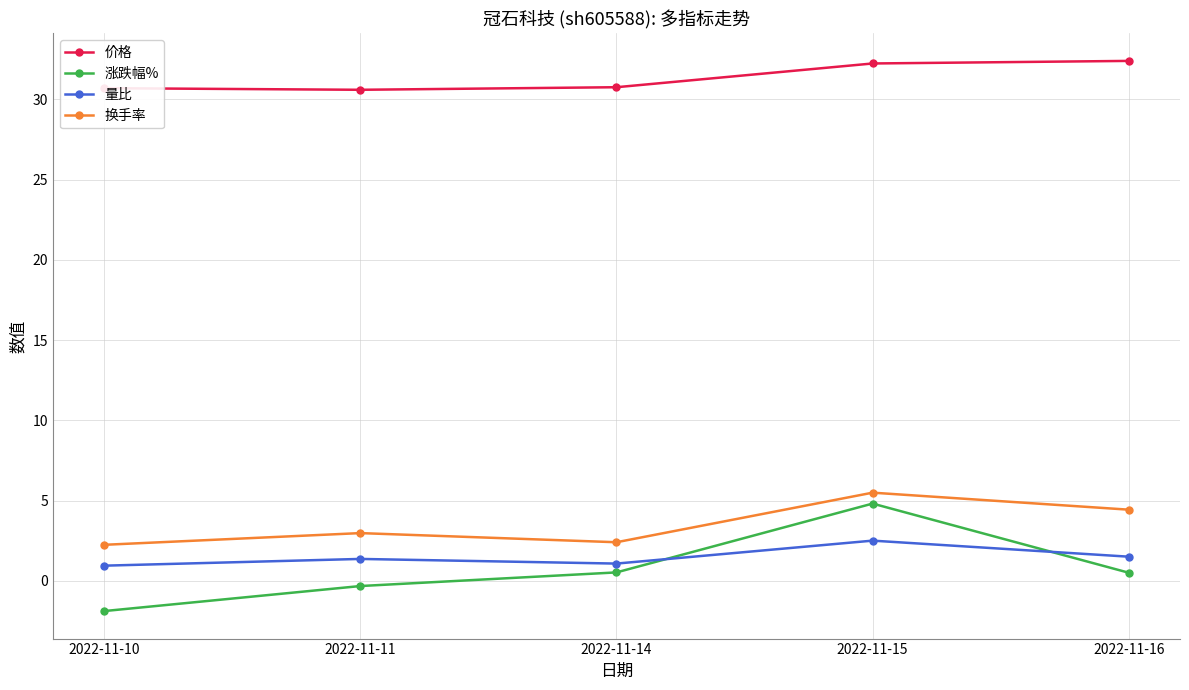

What is the sum of the 量比 values at 2022-11-10 and 2022-11-16?

2.4